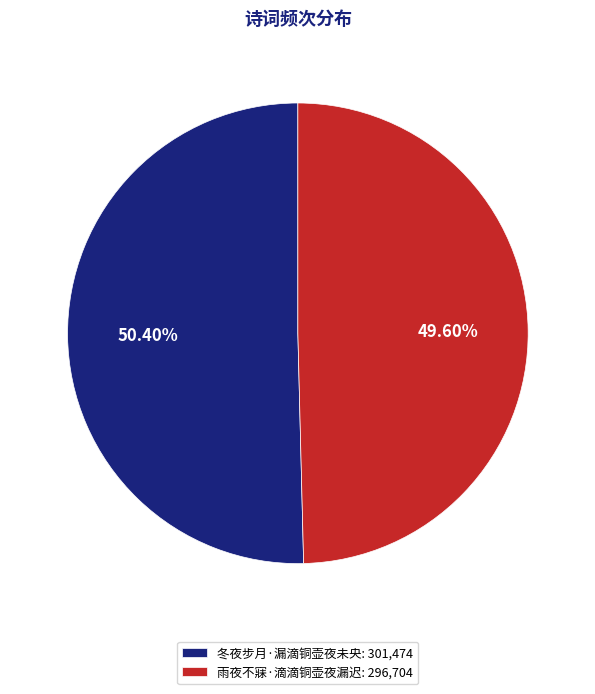

To the nearest percent, what is the combined percentage of 雨夜不寐·滴滴铜壶夜漏迟 and 冬夜步月·漏滴铜壶夜未央?

100%